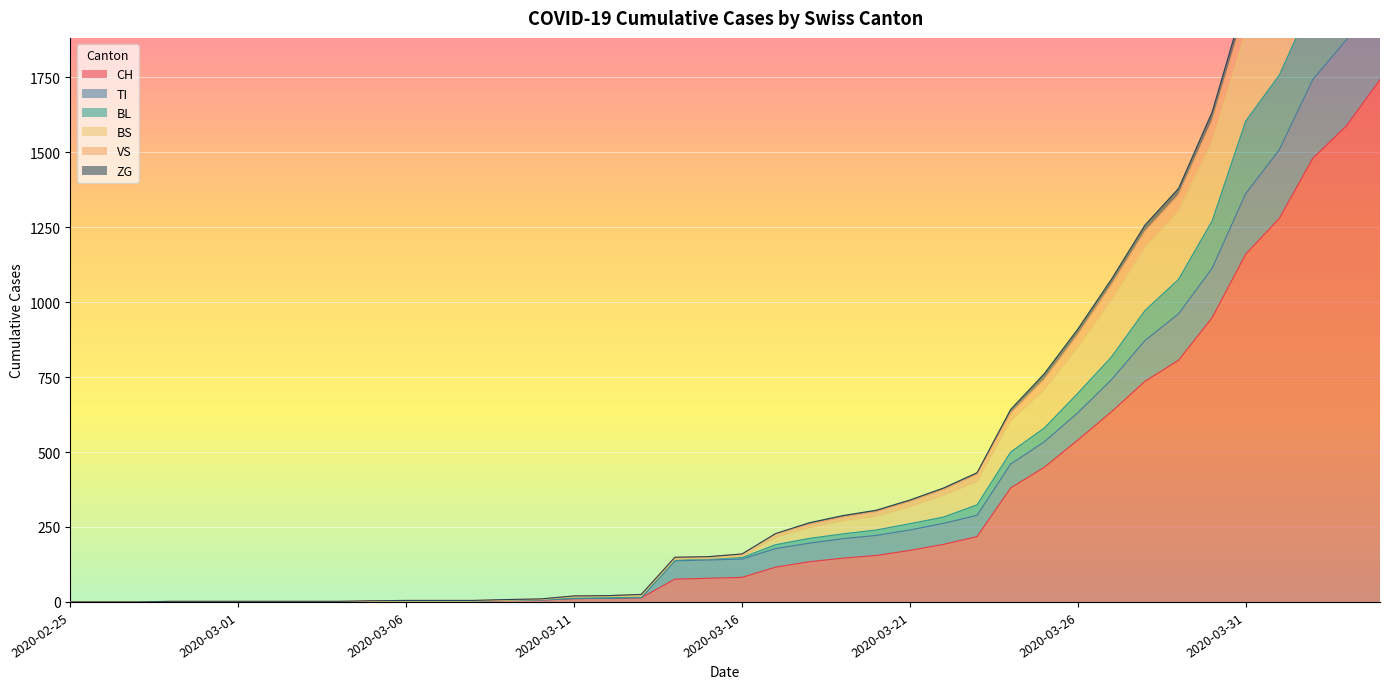

Which has a higher value, 2020-03-29 or 2020-02-26?

2020-03-29